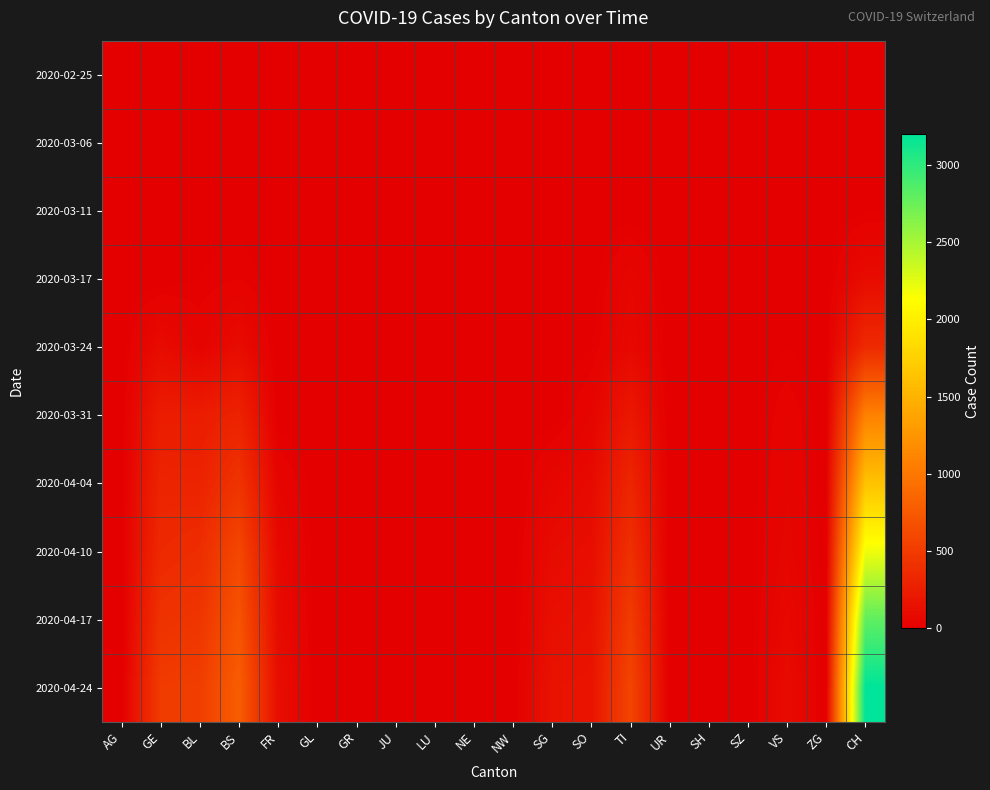

Which label corresponds to the smallest value in the chart?

AG